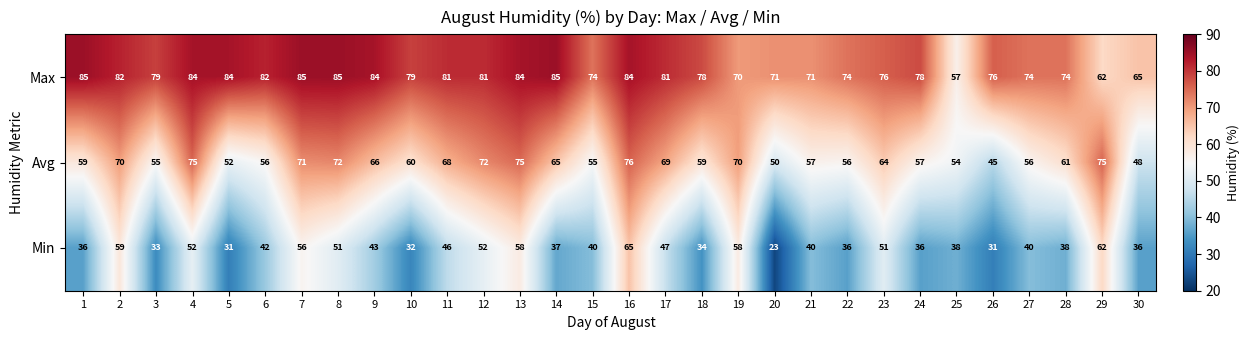

Is it true that Min equals 72 at 17?

False